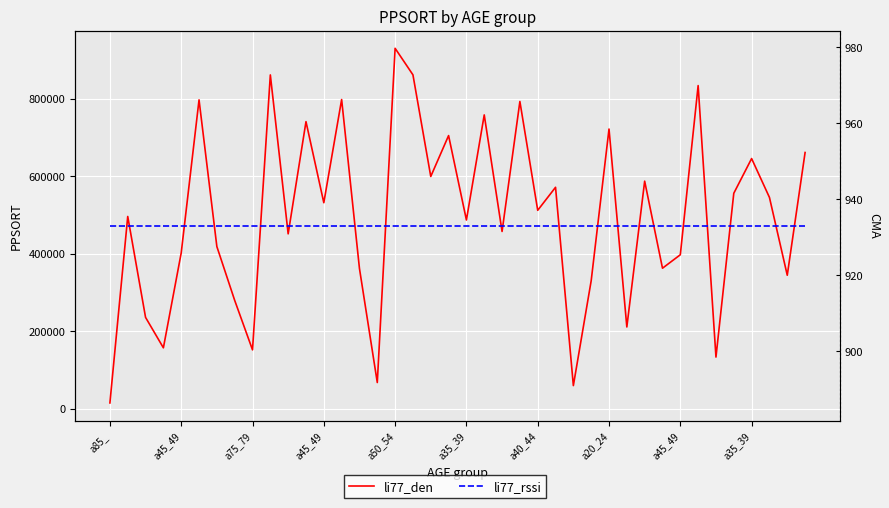

Between a35_39 and 29, which series saw the biggest shift?

li77_den